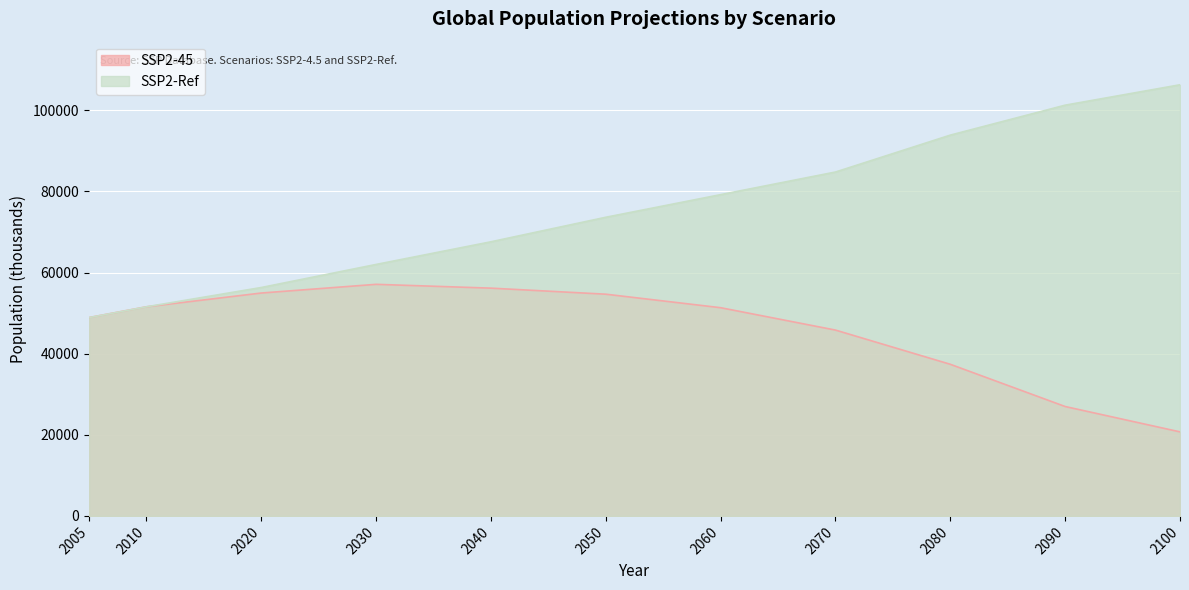

Reading right to left, what are all the values shown in this chart?

SSP2-45: 20717.9	26967.7	37379.9	45815.0	51333.6	54663.8	56156.0	57096.0	54951.6	51554.6	48896.9
SSP2-Ref: 106299.1	101269.7	93886.0	84786.2	79208.6	73630.6	67586.7	61998.7	56311.9	51555.1	48895.1